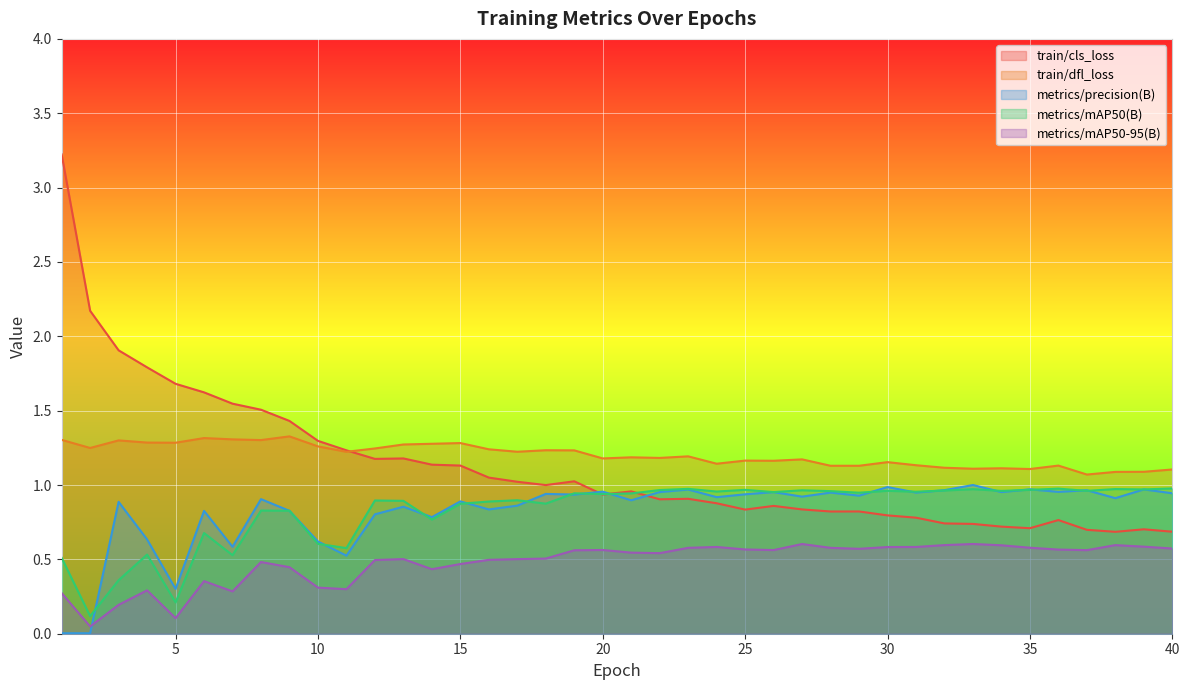

Read the train/cls_loss value at 37.

0.7